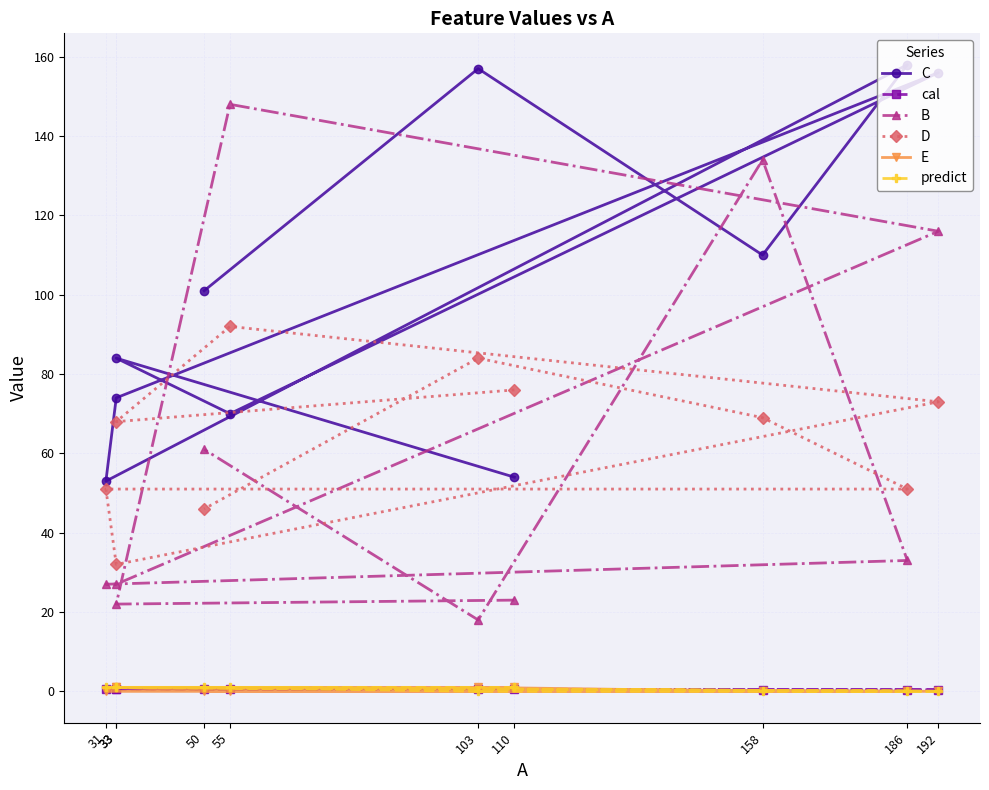

True or false: D and predict cross at least once.

False